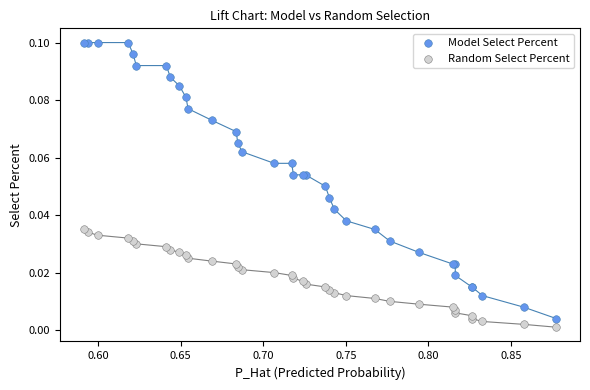

Which series has the largest Y range (max minus min)?

Model Select Percent